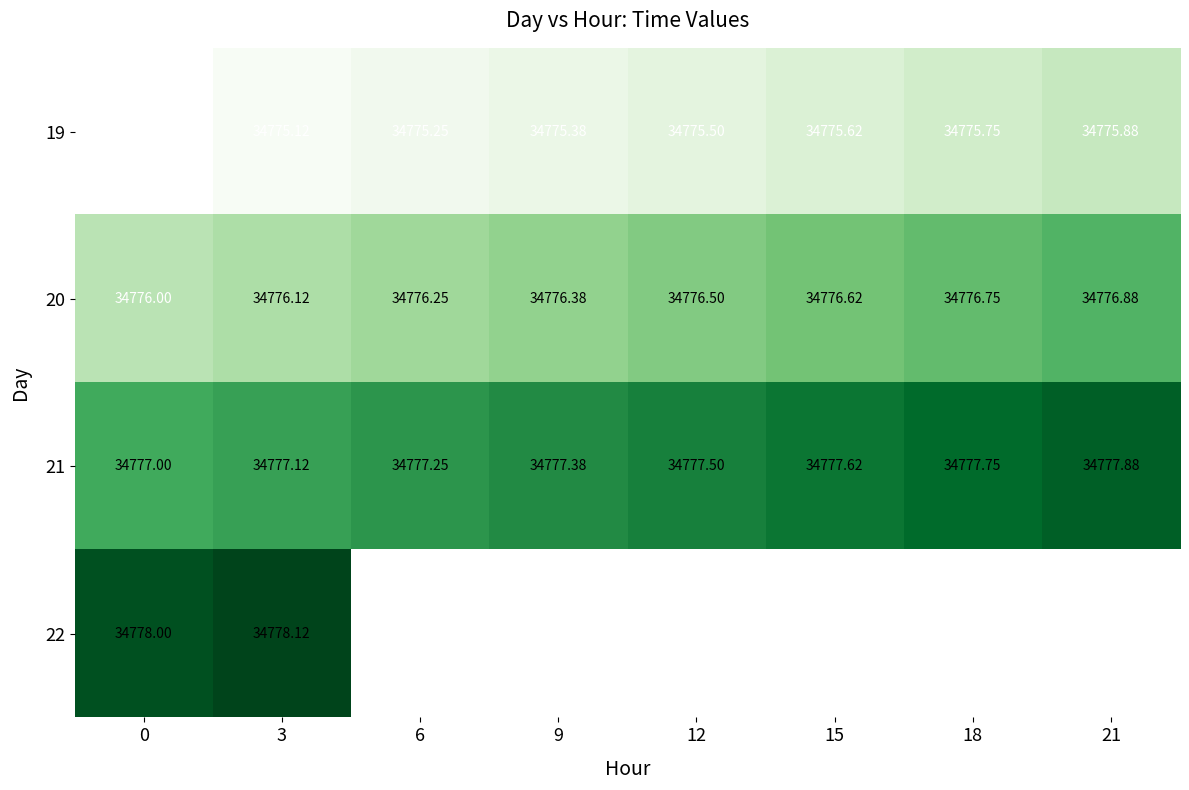

At which category does the chart reach its peak across all series?

3